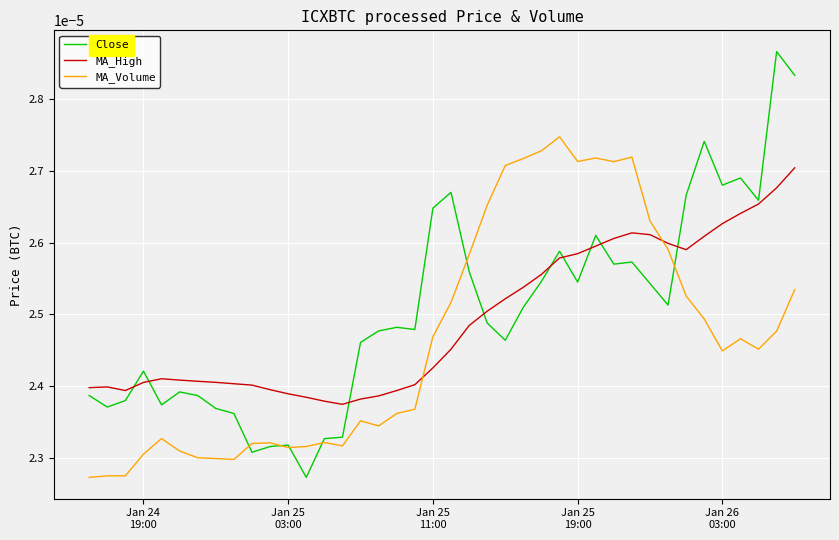

Rank the series by their maximum value, from lowest to highest.

MA_High, MA_Volume, Close